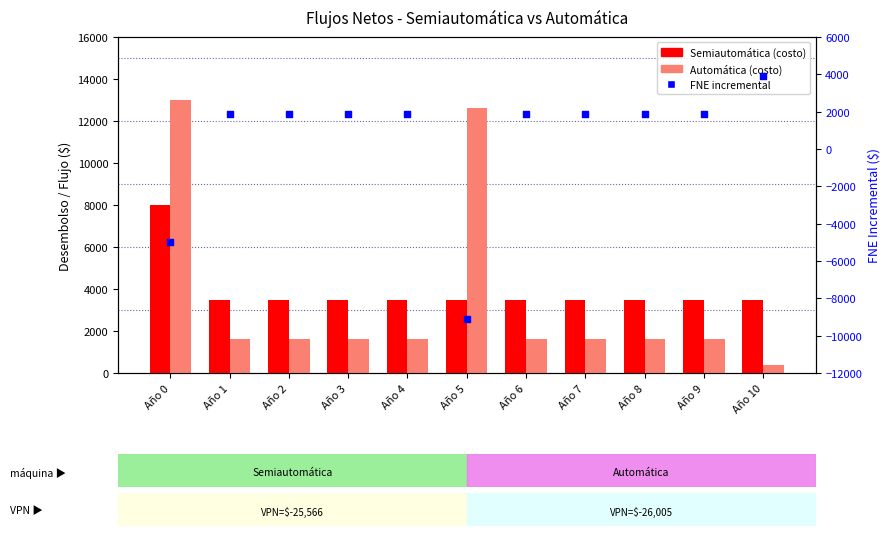

What are all the series names shown in the legend?

Semiautomática, Automática, FNE incremental